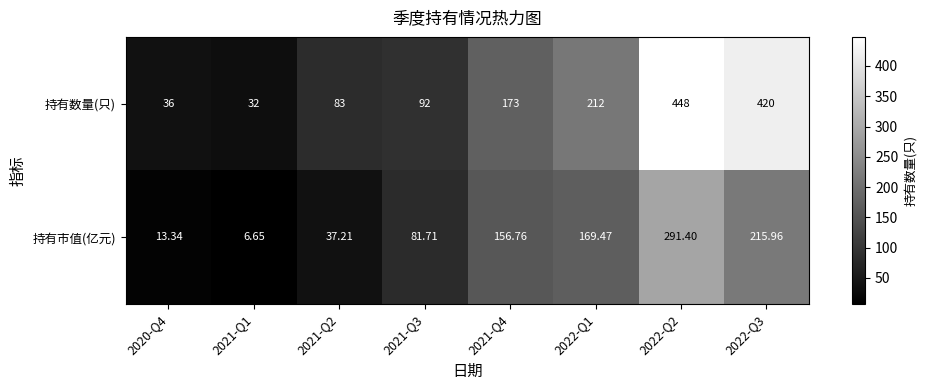

Which series has the widest spread of values?

持有数量(只)